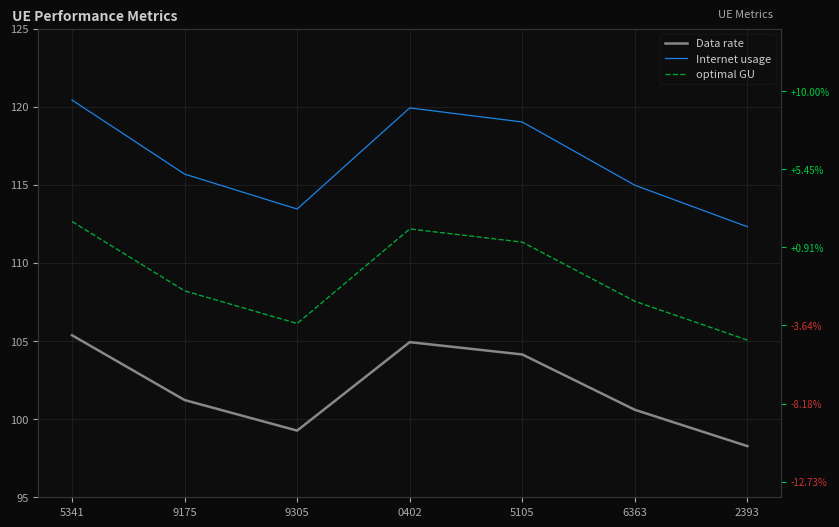

What is the average value of the Data rate series?

102.0